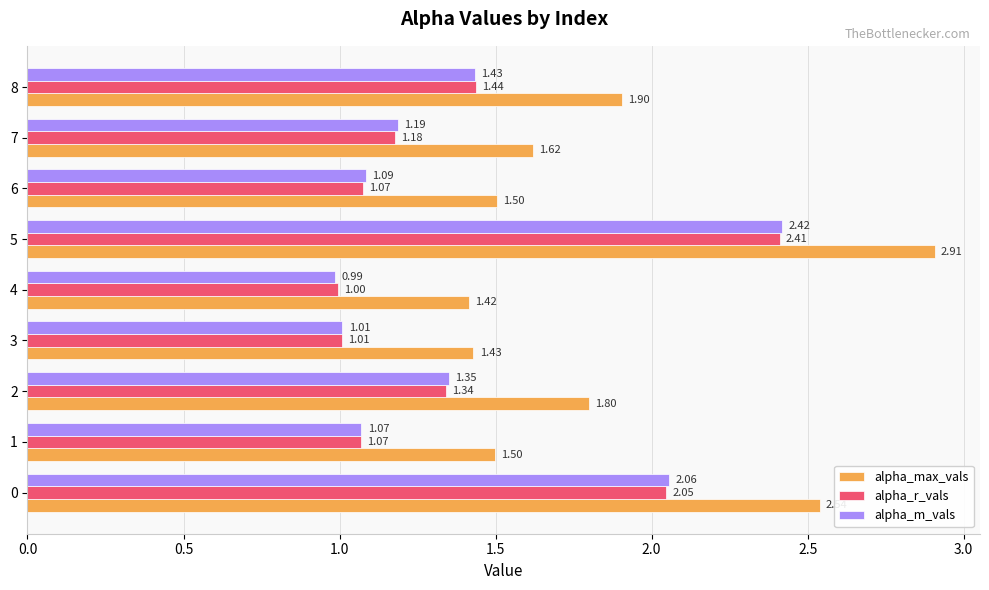

Which series has the largest range (max minus min)?

alpha_max_vals